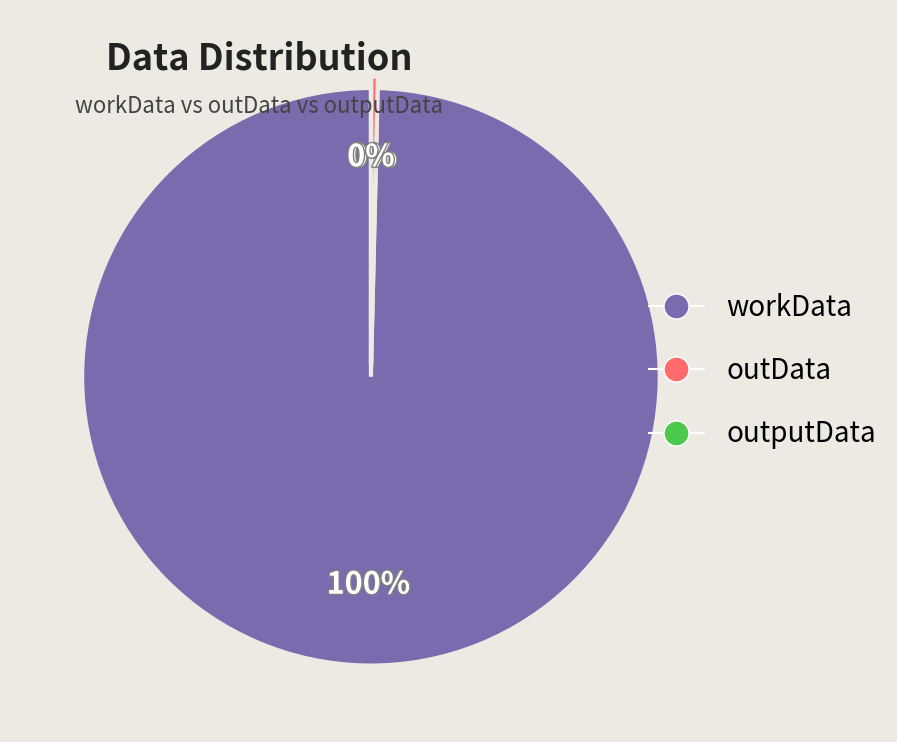

Is there any slice that represents more than half of the pie?

Yes